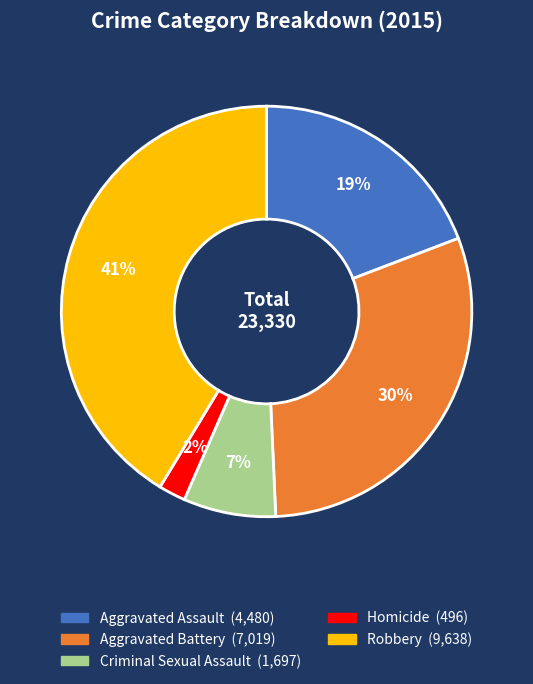

Is the sum of Criminal Sexual Assault and Robbery greater than half?

No